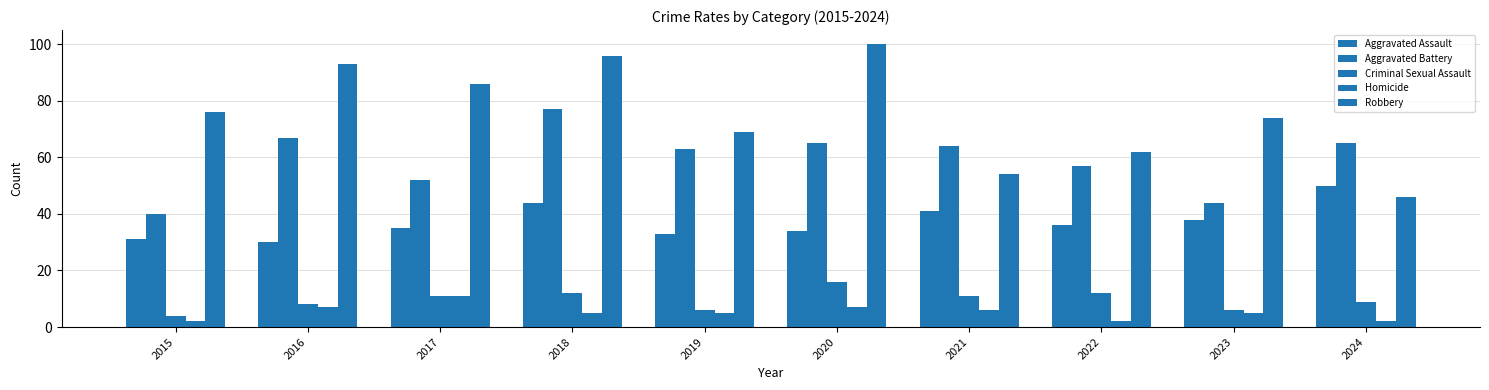

How many groups of bars are there?

10